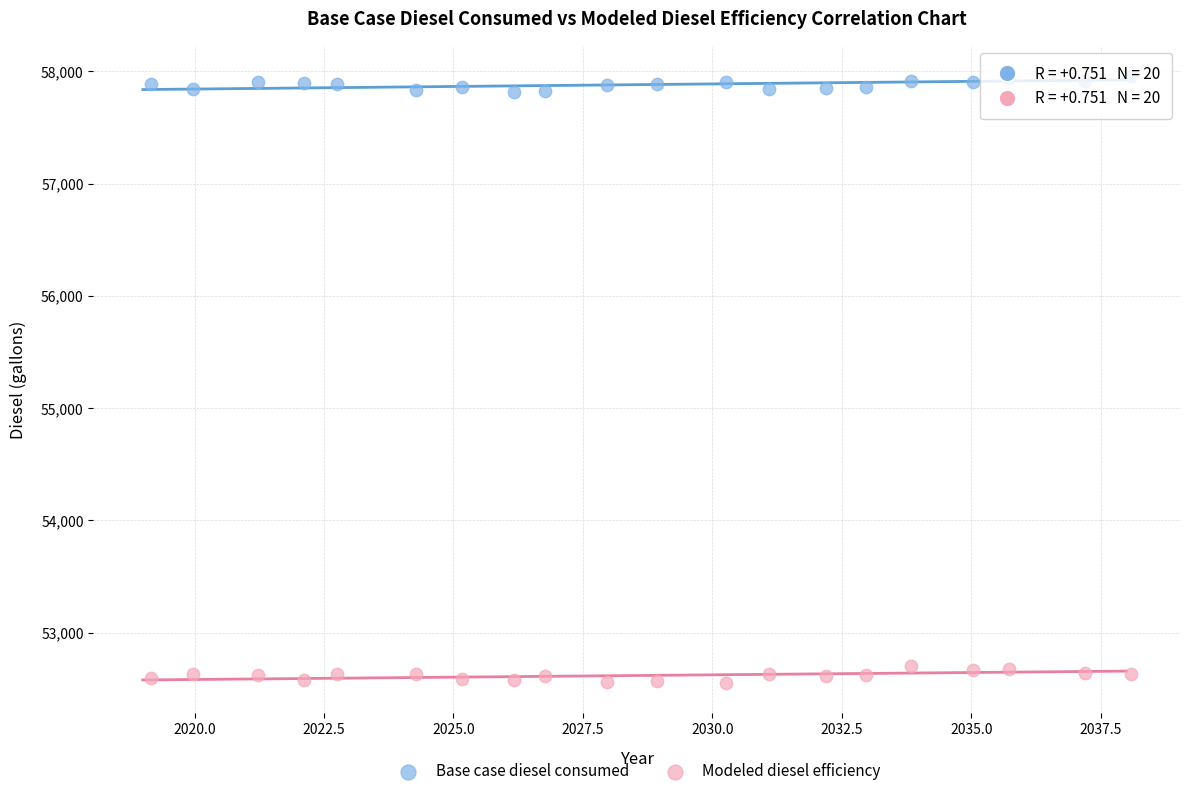

Which series contains the lowest Y value?

Modeled diesel efficiency